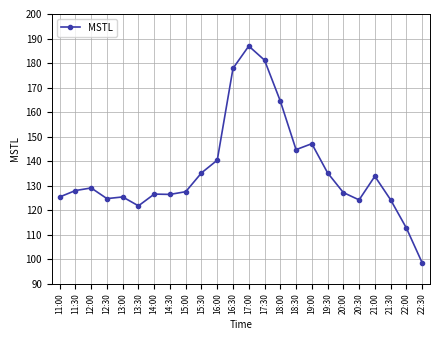

True or false: the data has more than 2 interior local peaks.

True